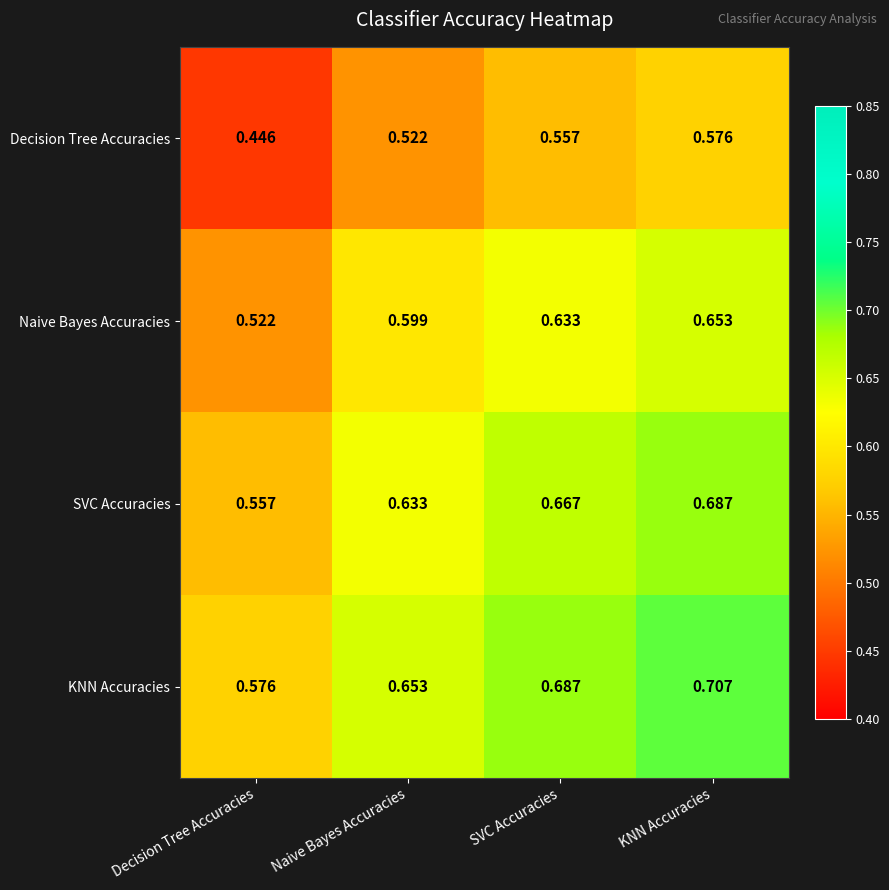

Which series has the largest total across all categories?

KNN Accuracies